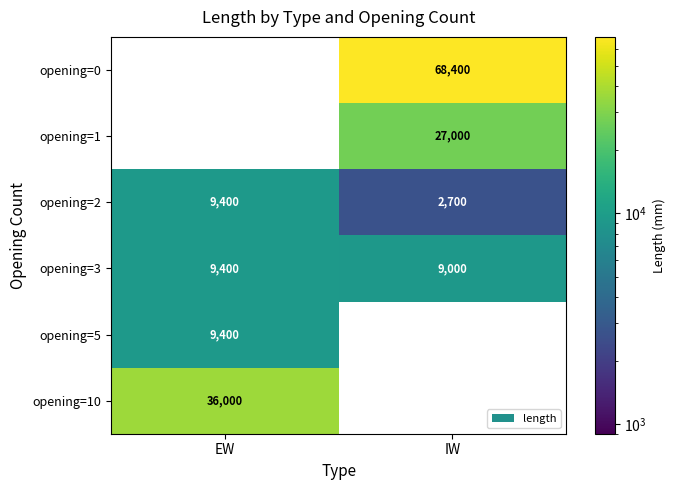

The value of opening=2 at IW is 2700. True or false?

True